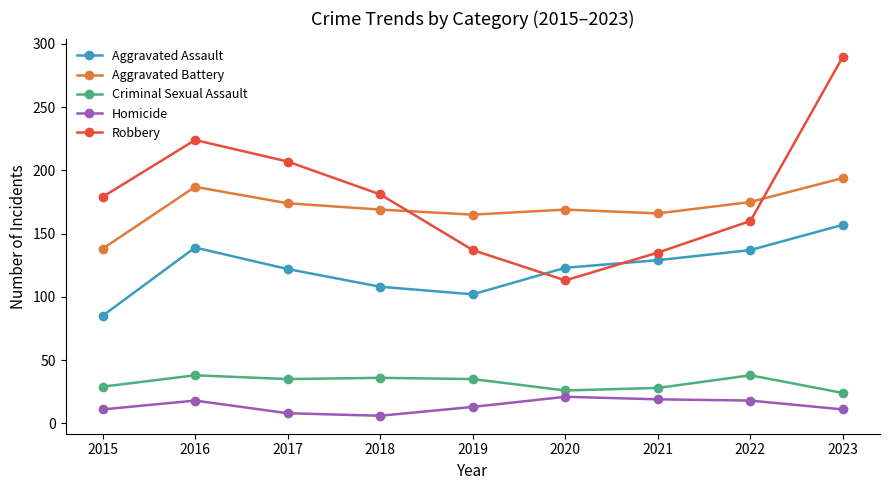

Which category has the lowest value in the Robbery series?

2020